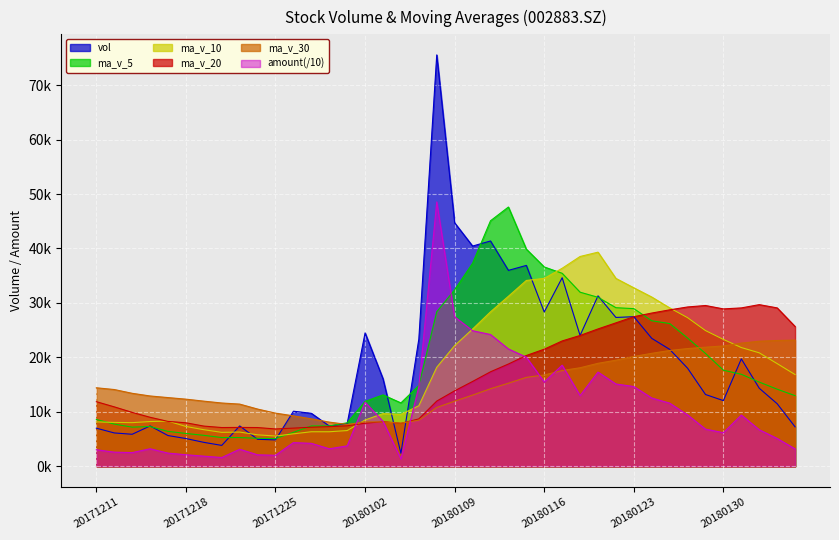

The value of ma_v_5 at 20171228 is 2319.7. True or false?

False